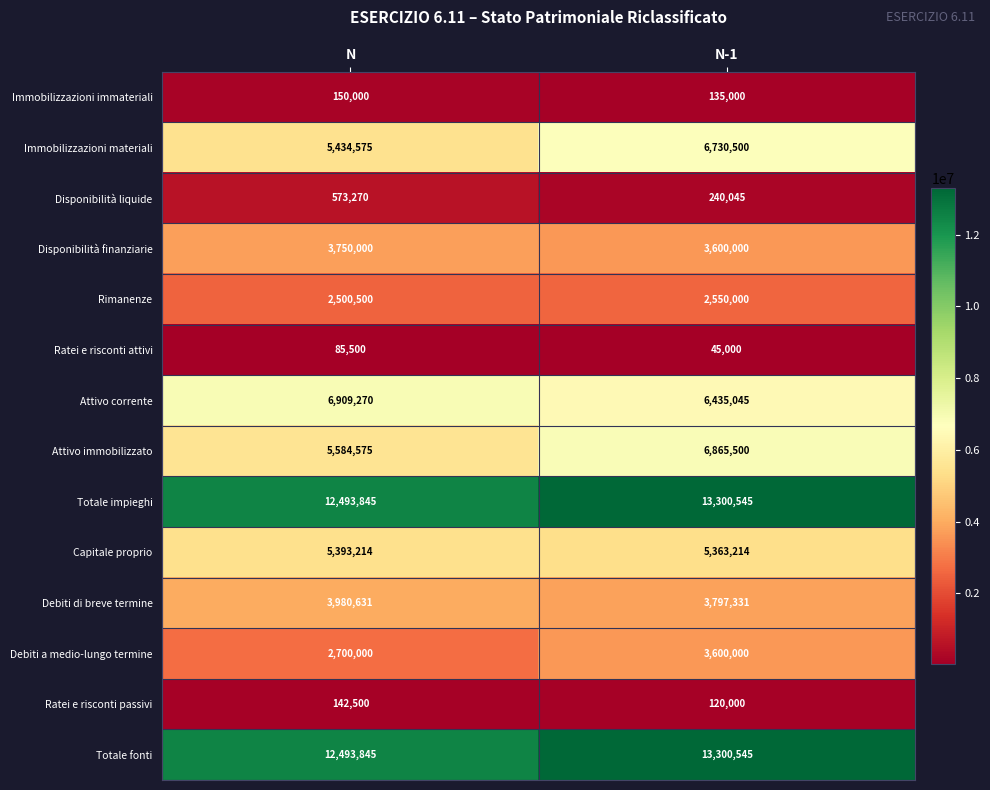

The value of Immobilizzazioni immateriali at N is 150000. True or false?

True